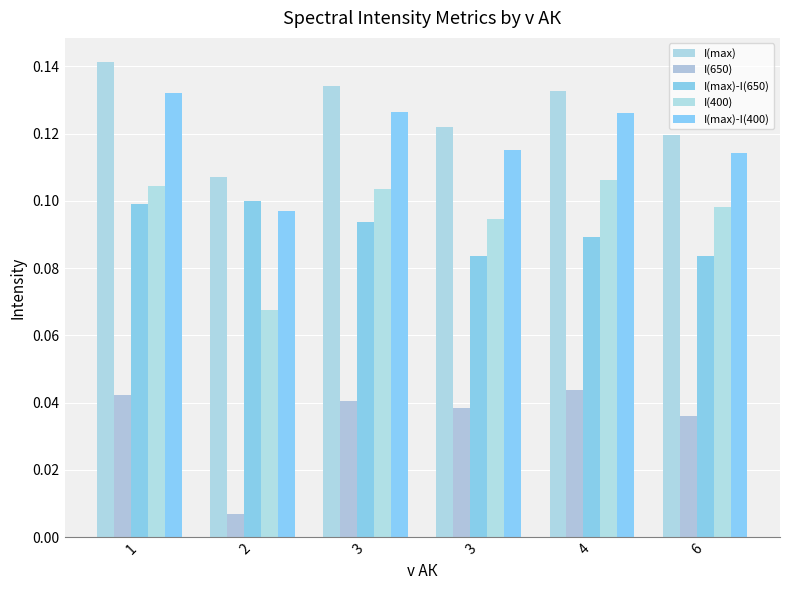

At which category is the sum across all series the highest?

1